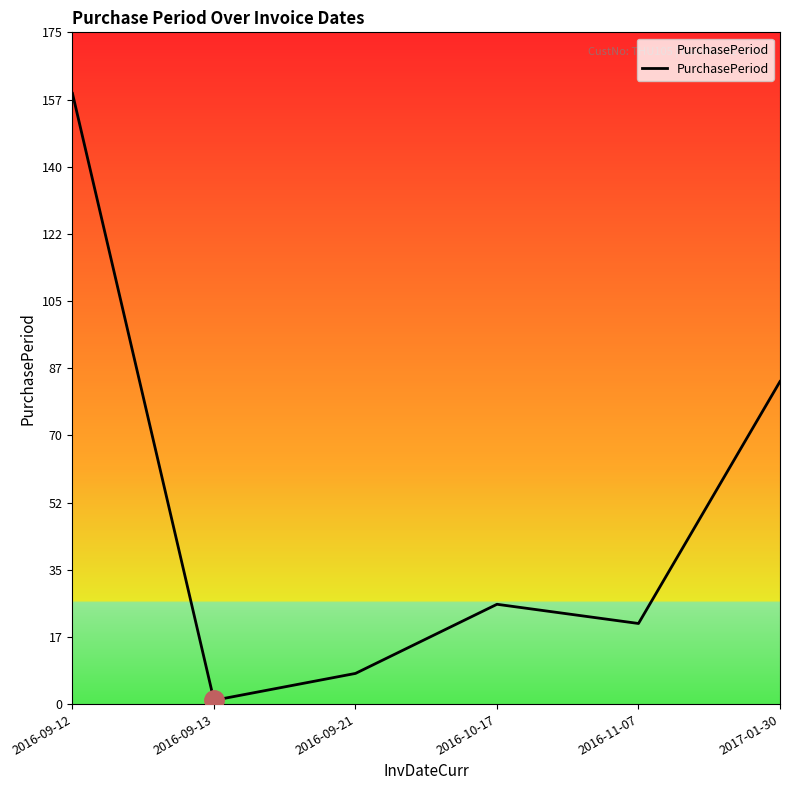

List the labels in order of value, smallest first.

2016-09-13, 2016-09-21, 2016-11-07, 2016-10-17, 2017-01-30, 2016-09-12